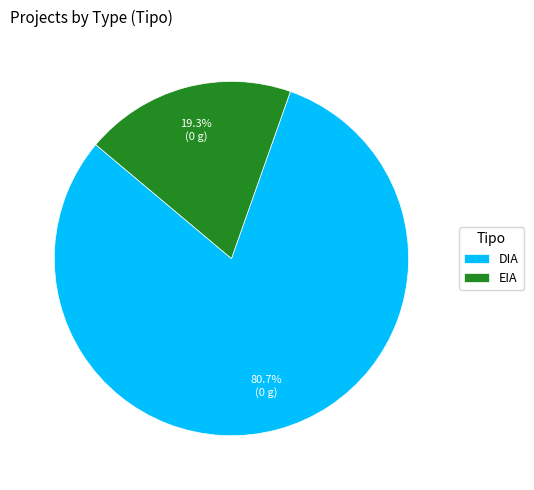

Which category has the biggest portion of the pie?

DIA